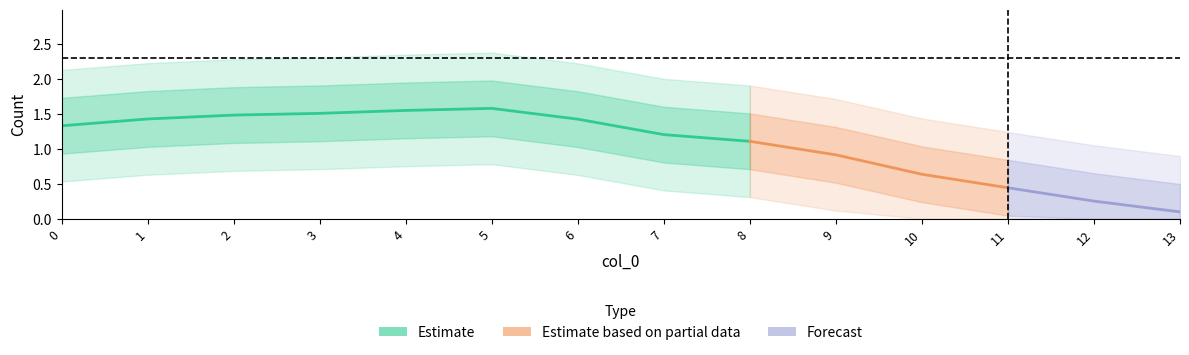

True or false: the data shows 3 at 1.

False